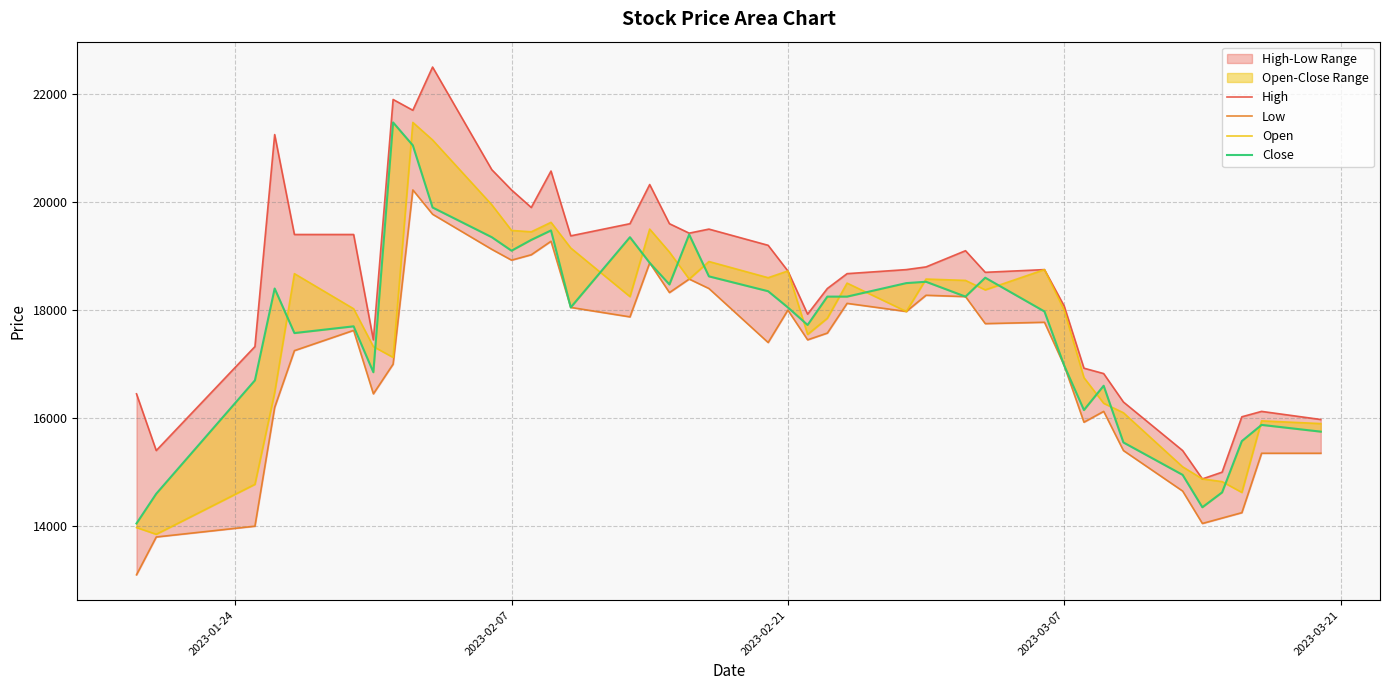

What is the value of the High point at the 2nd from the left?

15400